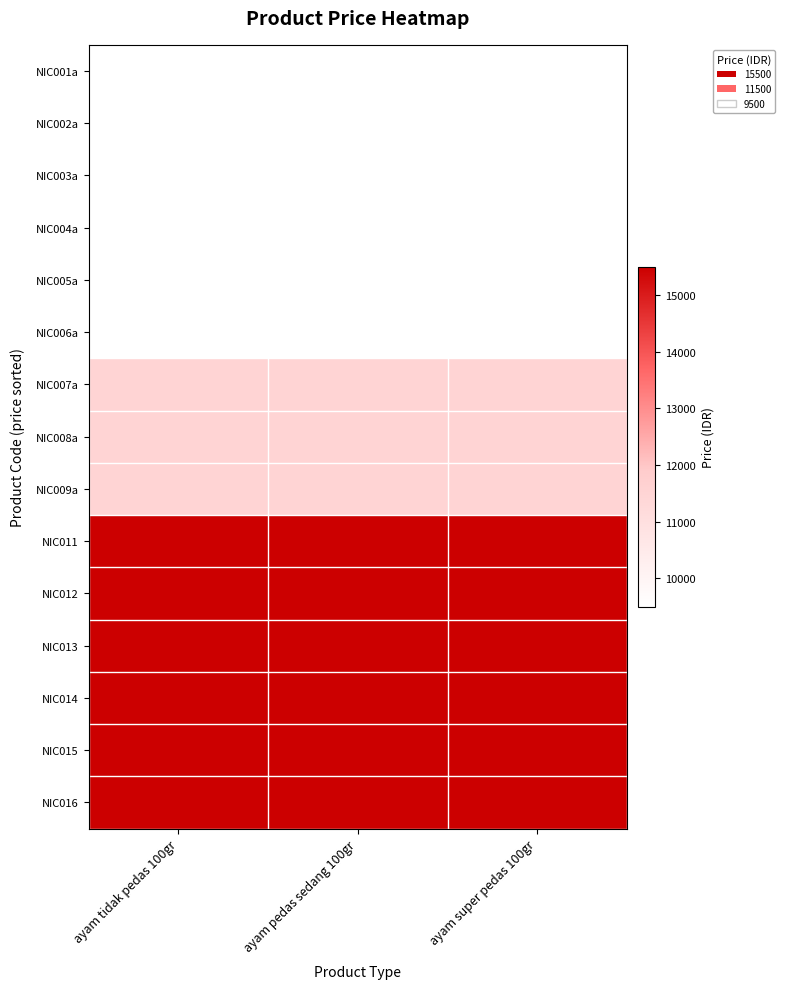

Reading left to right, what are all the values shown in this chart?

NIC001a: ayam tidak pedas 100gr=9500	ayam pedas sedang 100gr=9500	ayam super pedas 100gr=9500
NIC002a: ayam tidak pedas 100gr=9500	ayam pedas sedang 100gr=9500	ayam super pedas 100gr=9500
NIC003a: ayam tidak pedas 100gr=9500	ayam pedas sedang 100gr=9500	ayam super pedas 100gr=9500
NIC004a: ayam tidak pedas 100gr=9500	ayam pedas sedang 100gr=9500	ayam super pedas 100gr=9500
NIC005a: ayam tidak pedas 100gr=9500	ayam pedas sedang 100gr=9500	ayam super pedas 100gr=9500
NIC006a: ayam tidak pedas 100gr=9500	ayam pedas sedang 100gr=9500	ayam super pedas 100gr=9500
NIC007a: ayam tidak pedas 100gr=11500	ayam pedas sedang 100gr=11500	ayam super pedas 100gr=11500
NIC008a: ayam tidak pedas 100gr=11500	ayam pedas sedang 100gr=11500	ayam super pedas 100gr=11500
NIC009a: ayam tidak pedas 100gr=11500	ayam pedas sedang 100gr=11500	ayam super pedas 100gr=11500
NIC011: ayam tidak pedas 100gr=15500	ayam pedas sedang 100gr=15500	ayam super pedas 100gr=15500
NIC012: ayam tidak pedas 100gr=15500	ayam pedas sedang 100gr=15500	ayam super pedas 100gr=15500
NIC013: ayam tidak pedas 100gr=15500	ayam pedas sedang 100gr=15500	ayam super pedas 100gr=15500
NIC014: ayam tidak pedas 100gr=15500	ayam pedas sedang 100gr=15500	ayam super pedas 100gr=15500
NIC015: ayam tidak pedas 100gr=15500	ayam pedas sedang 100gr=15500	ayam super pedas 100gr=15500
NIC016: ayam tidak pedas 100gr=15500	ayam pedas sedang 100gr=15500	ayam super pedas 100gr=15500